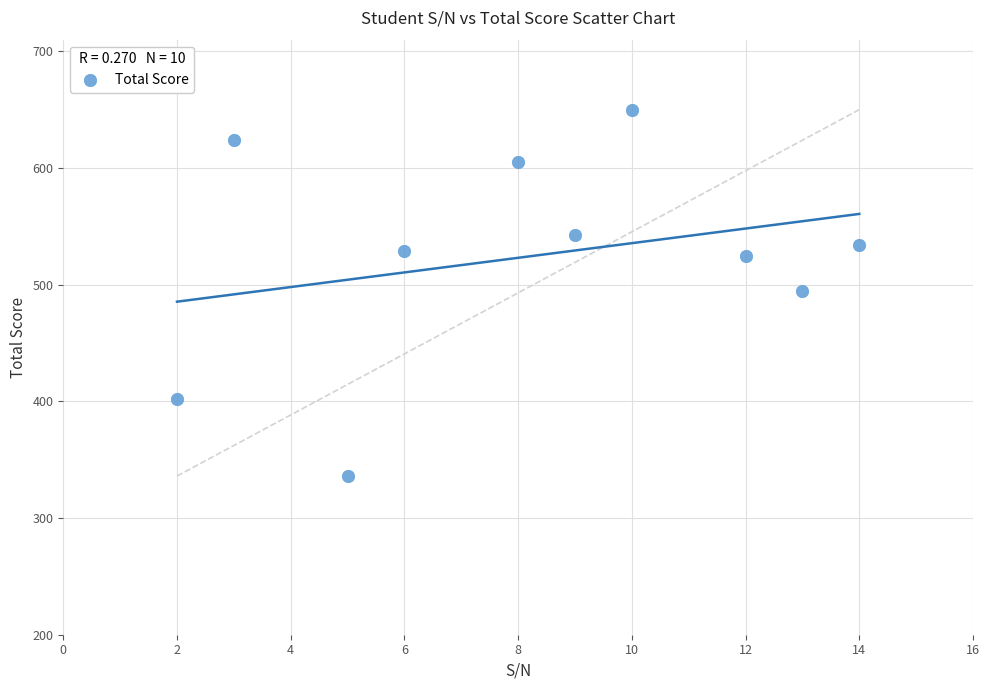

What is the average X value?

8